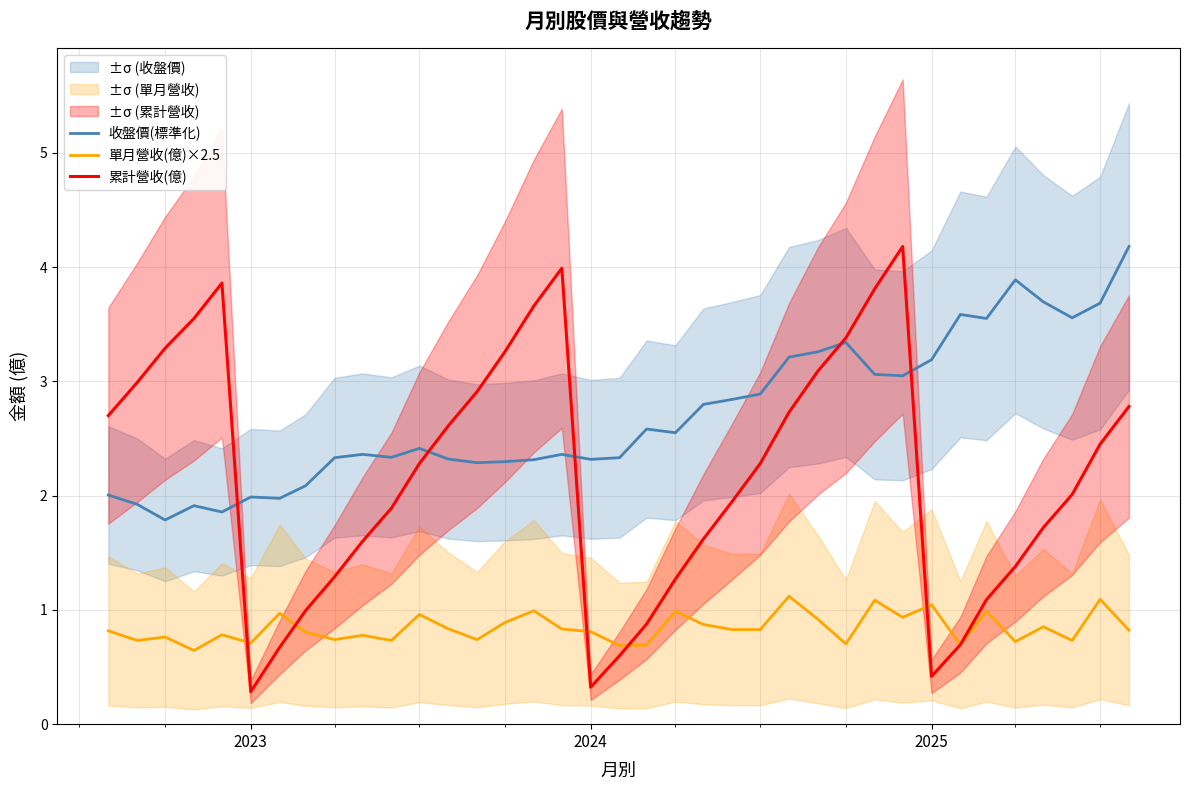

Rank the series by their maximum value, from highest to lowest.

收盤價(標準化), 累計營收(億), 單月營收(億)×2.5